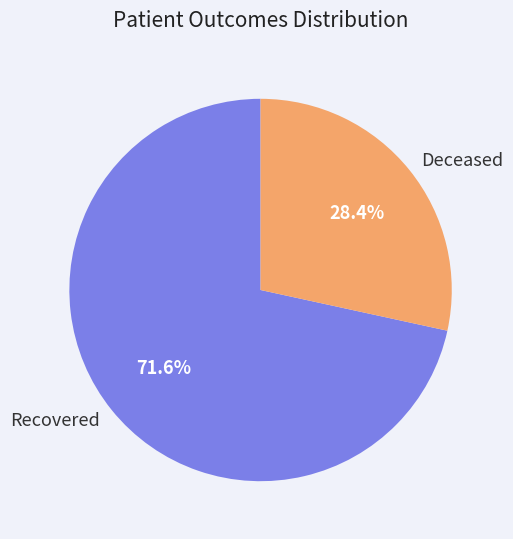

Is there a majority slice in this chart?

Yes